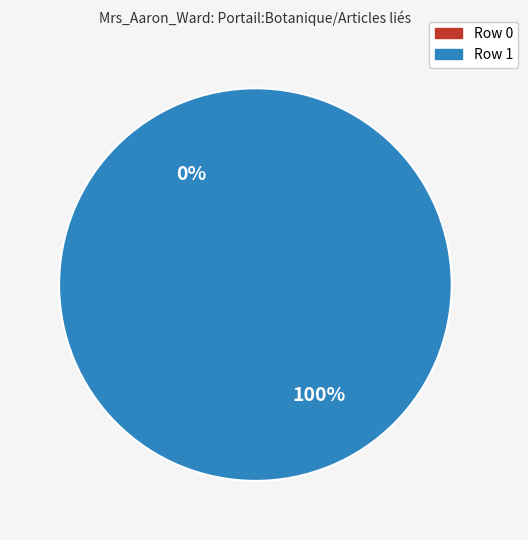

What percentage do Row 0 and Row 1 together represent?

100.0%